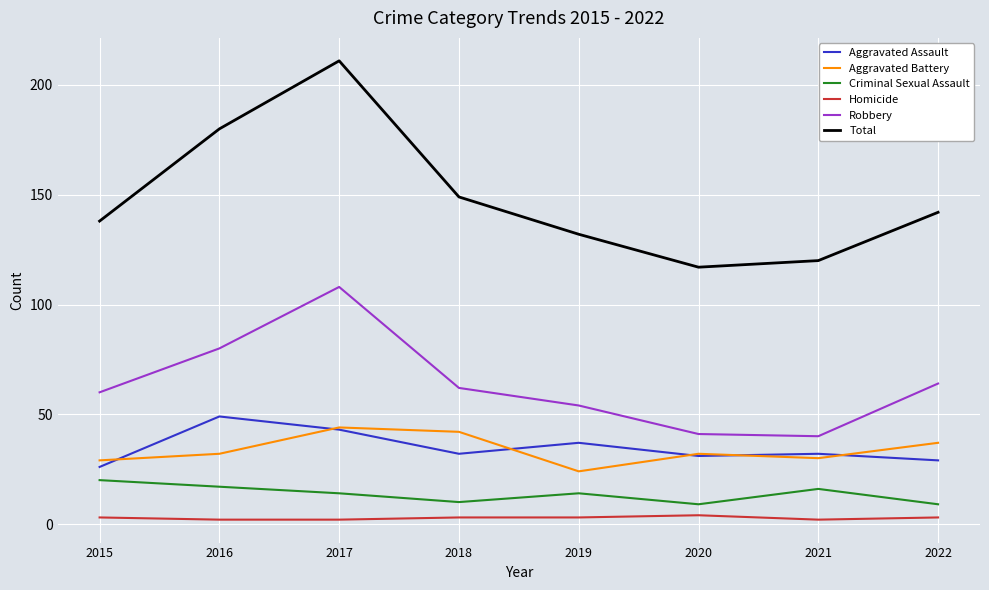

True or false: Criminal Sexual Assault and Homicide cross at least once.

False